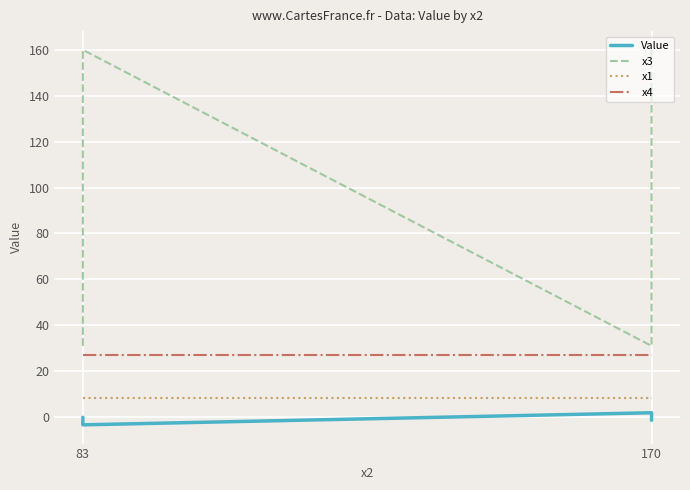

How many lines are shown in the chart?

4